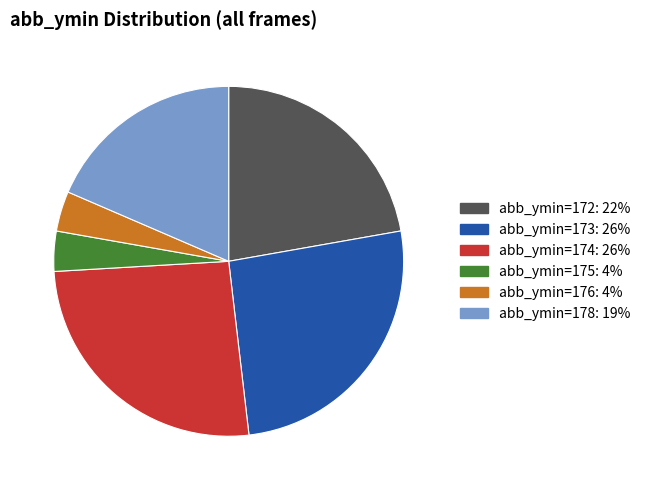

Is the sum of abb_ymin=174: 26% and abb_ymin=173: 26% greater than half?

Yes